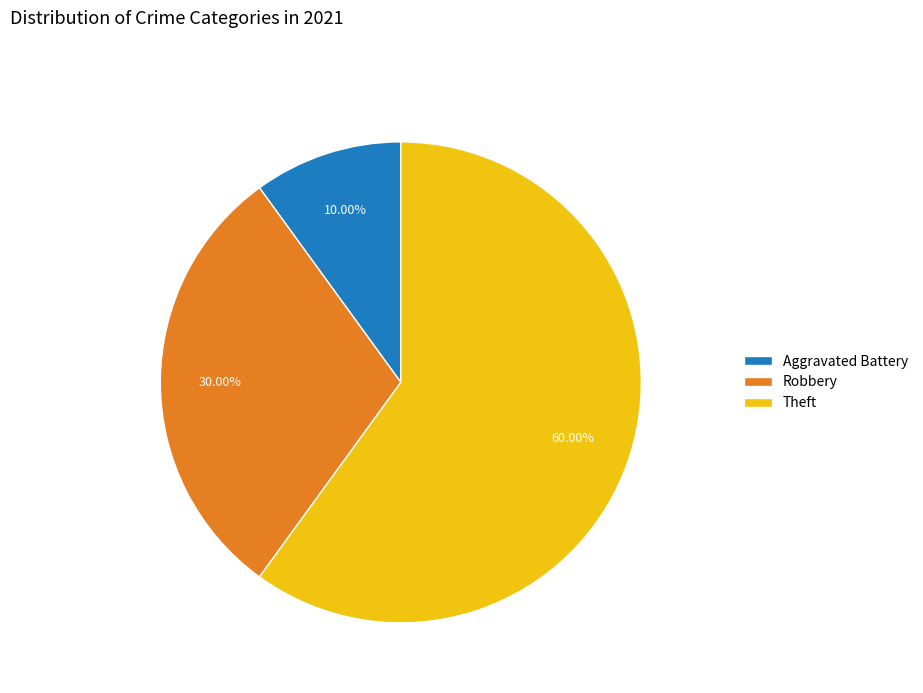

Rank the categories by value from lowest to highest.

Aggravated Battery, Robbery, Theft